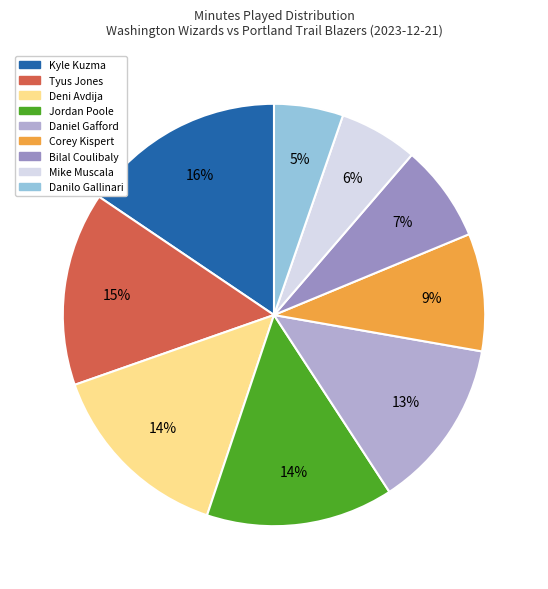

To the nearest percent, what is the average slice percentage?

11%